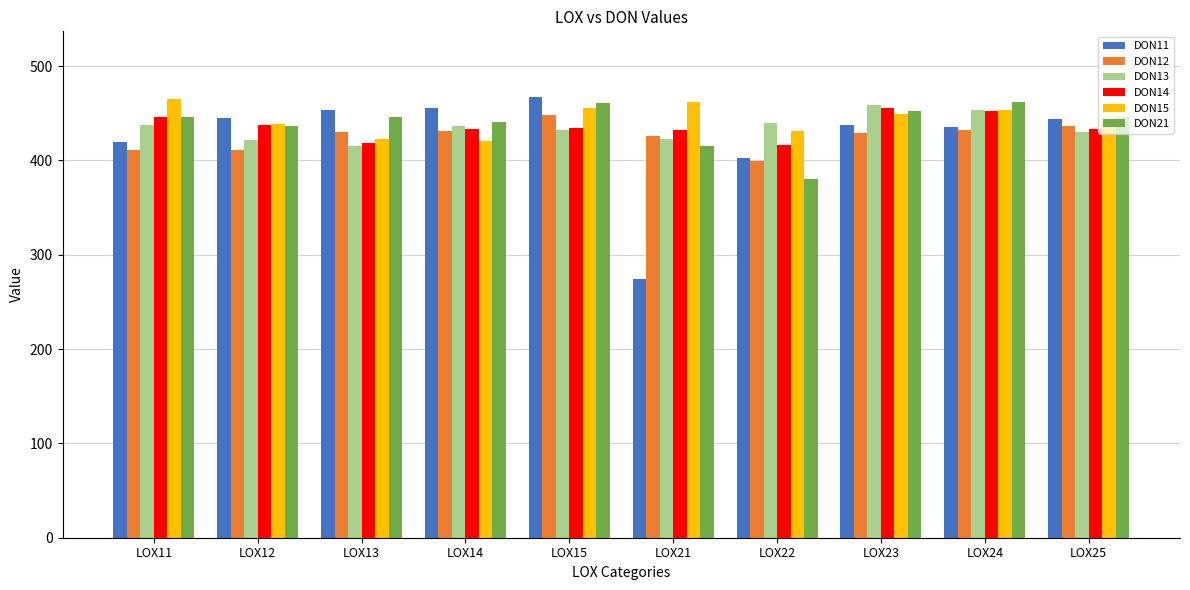

True or false: DON14 has a value of 204.9 at LOX25.

False